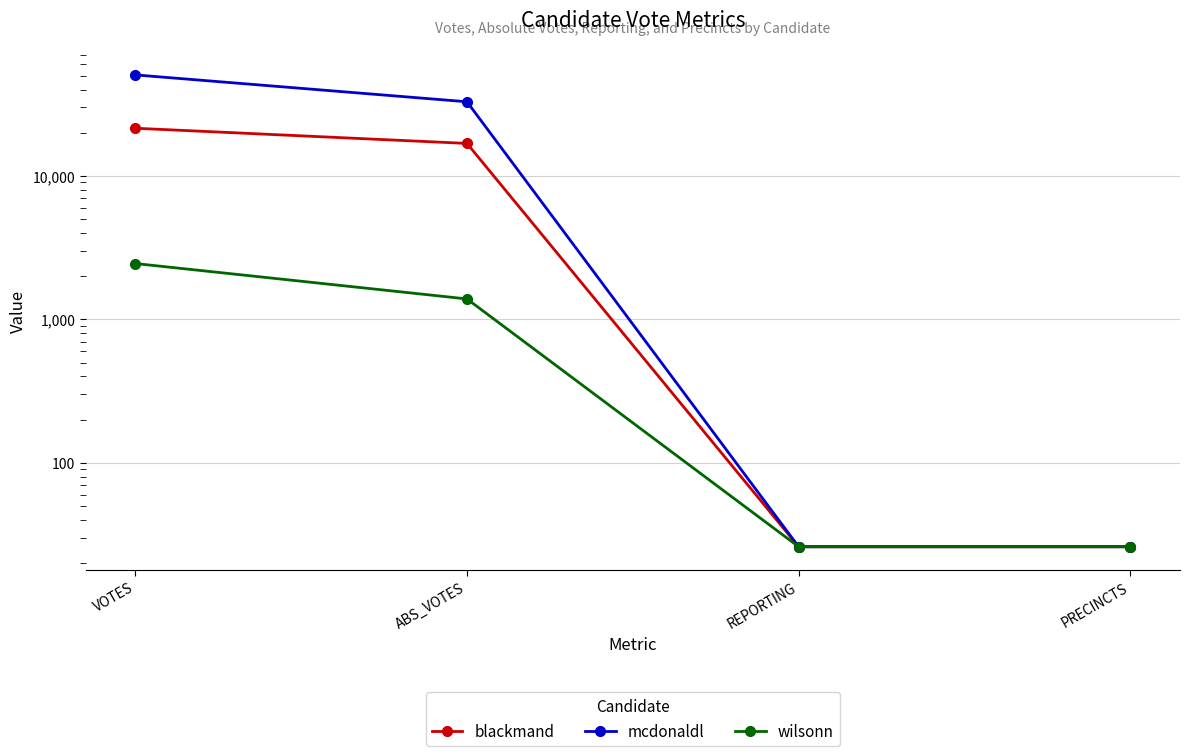

True or false: wilsonn and blackmand intersect in this chart.

False